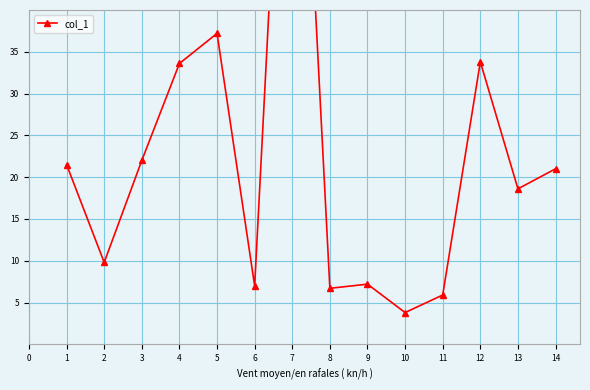

What is the smallest value displayed?

3.8